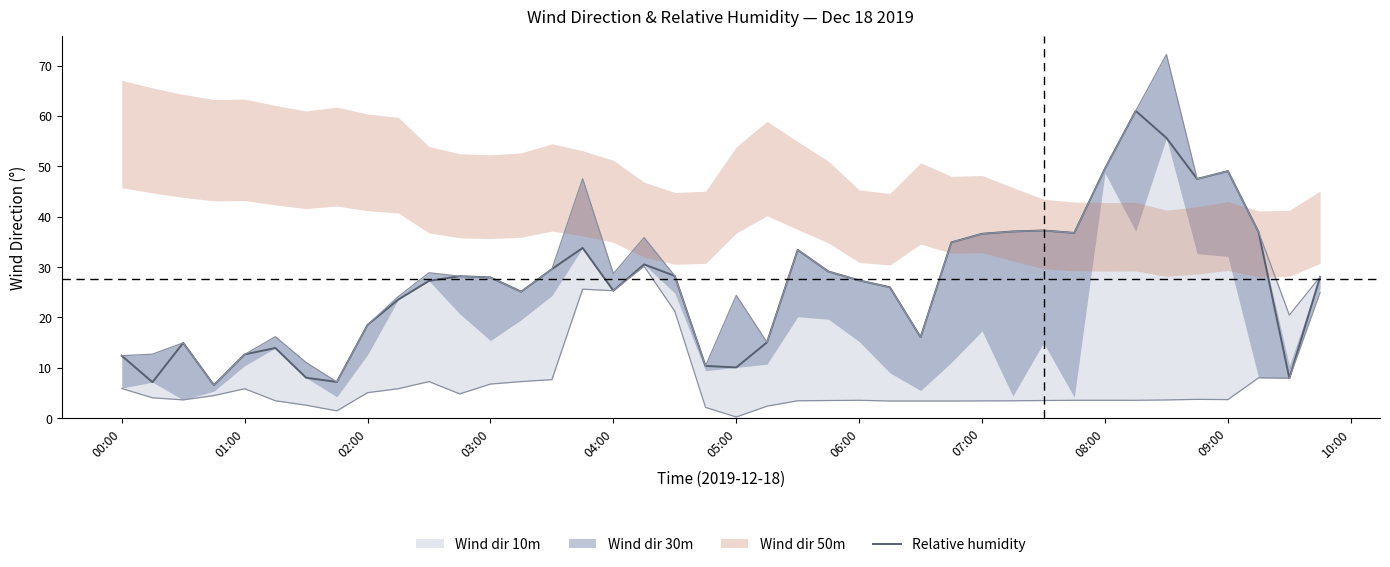

What is the difference between the maximum and second lowest values?

53.9